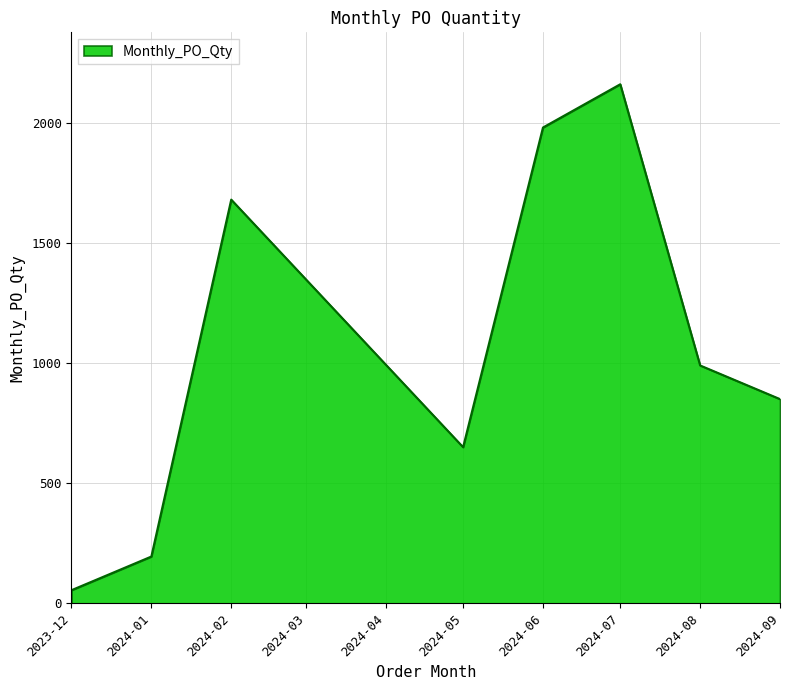

What is the difference between the maximum and minimum values?

2105